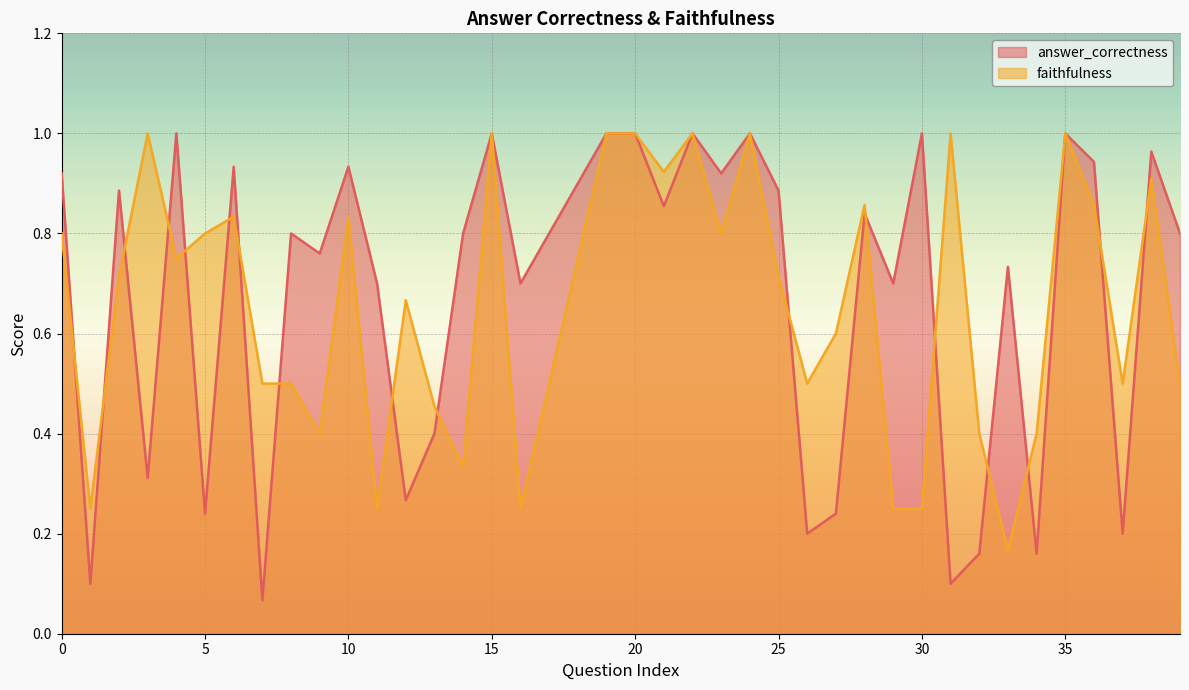

Rank the series at 21 from highest to lowest value.

faithfulness, answer_correctness